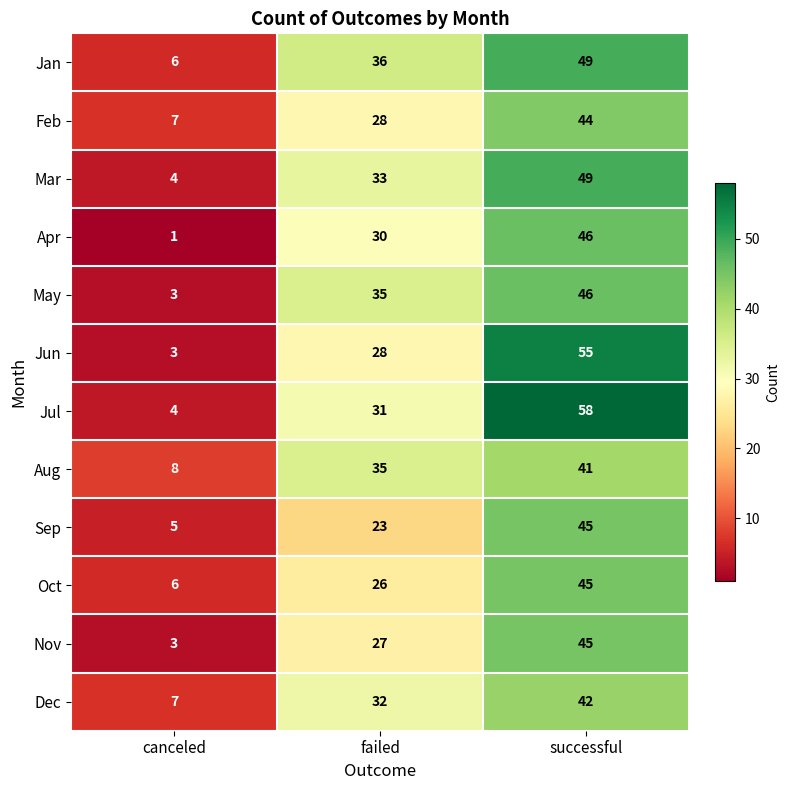

What is the sum of all Dec values?

81